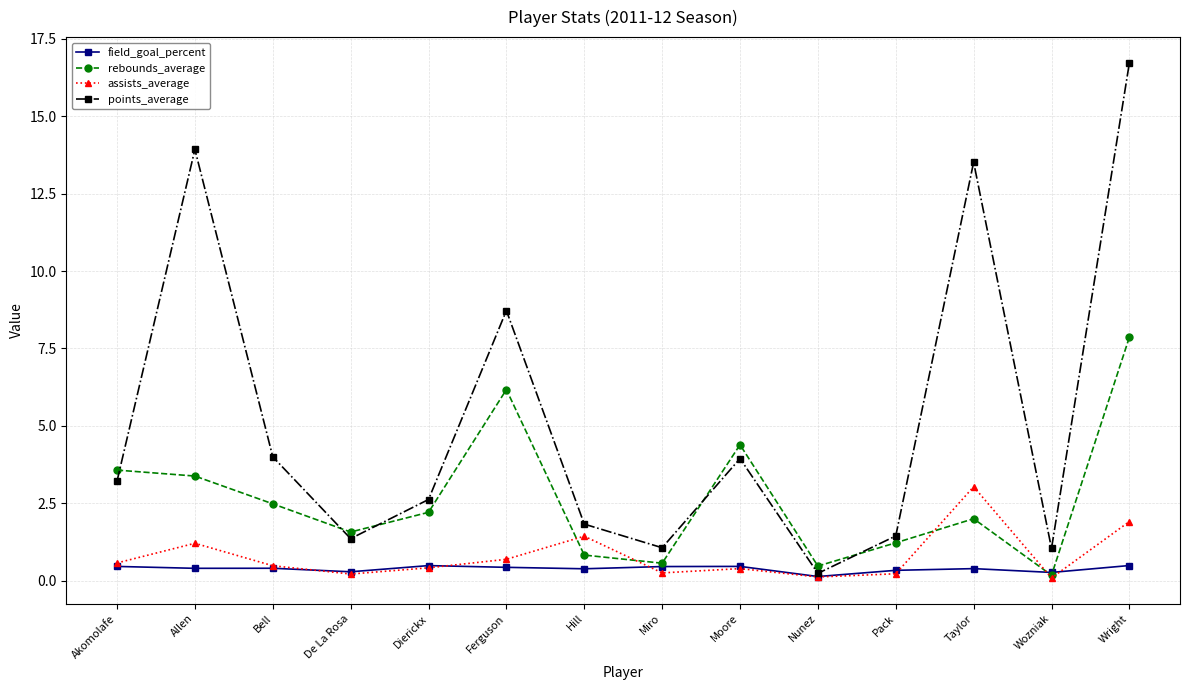

What is the highest value of the points_average series?

16.7